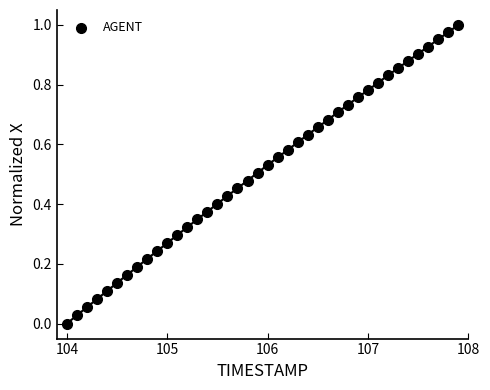

What is the range of X values (max minus min)?

3.9